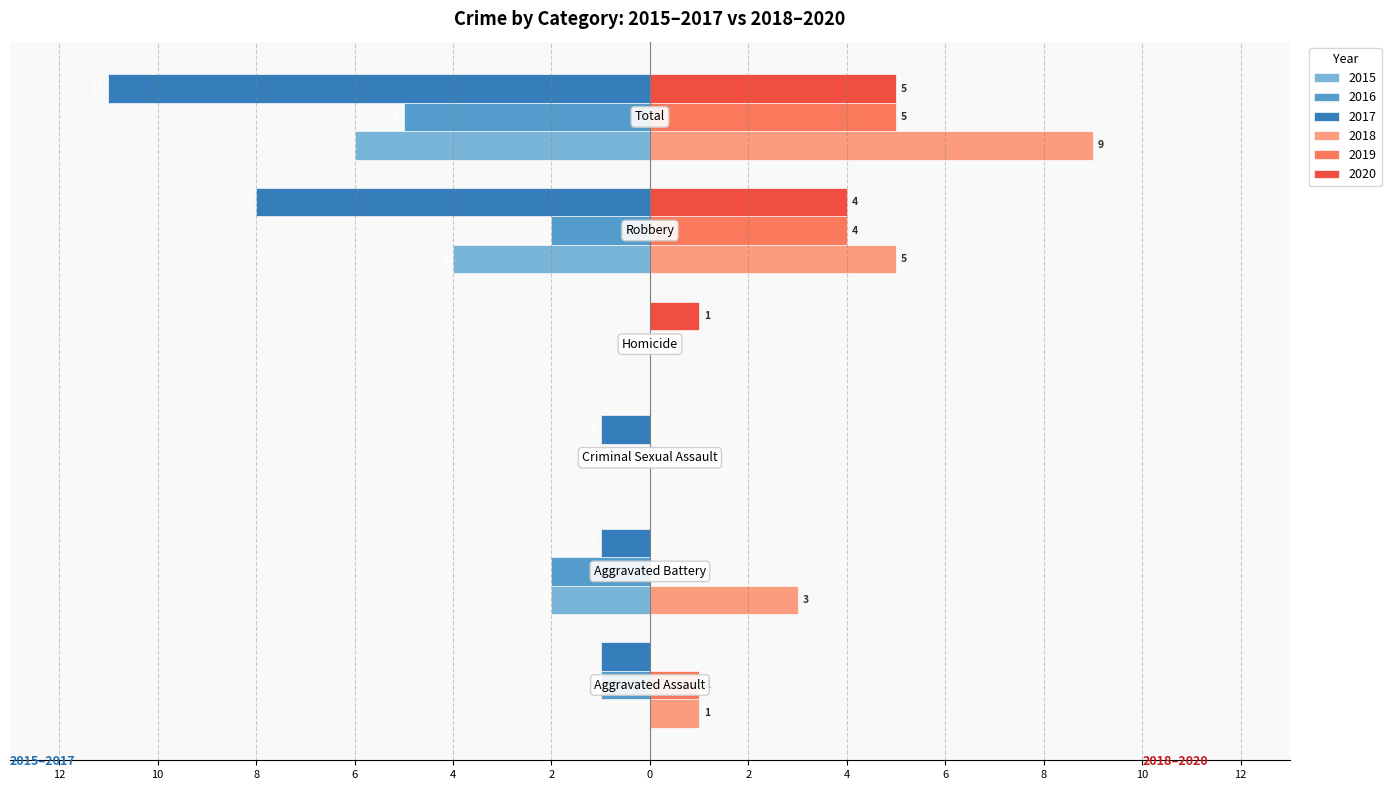

What are all the series names shown in the legend?

2015, 2016, 2017, 2018, 2019, 2020